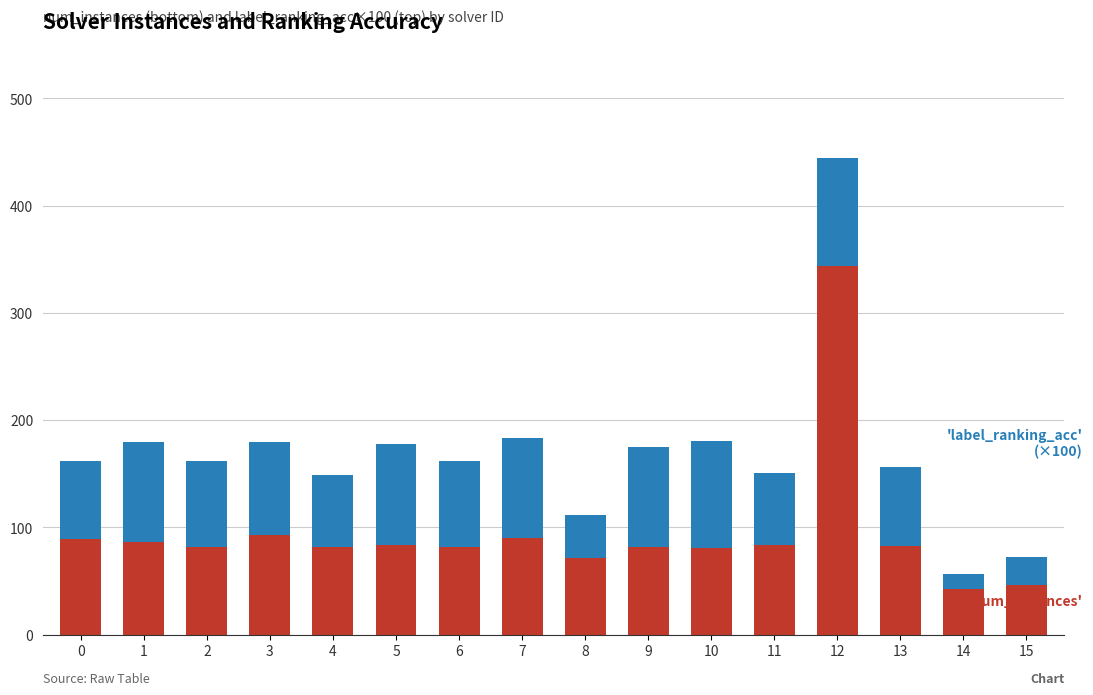

What is the total value across all series at 8?

112.0